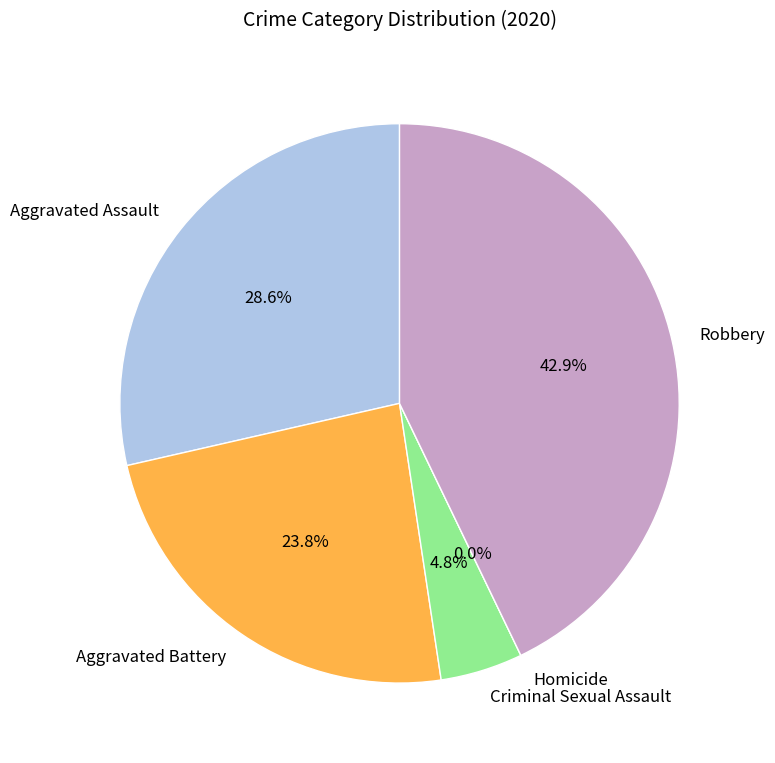

Which has a higher value, Aggravated Assault or Robbery?

Robbery